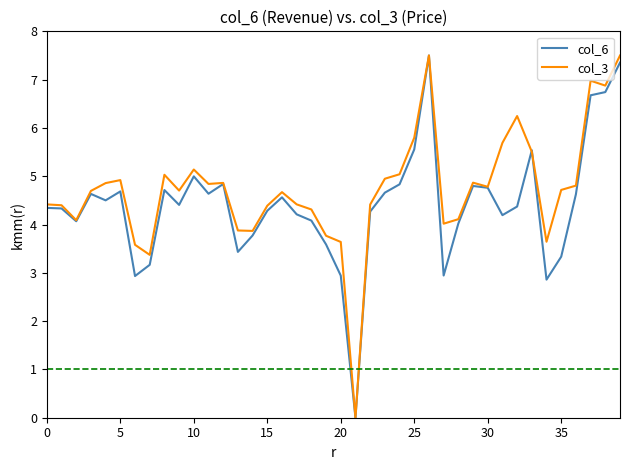

Rank the series by their average value, from lowest to highest.

col_6, col_3